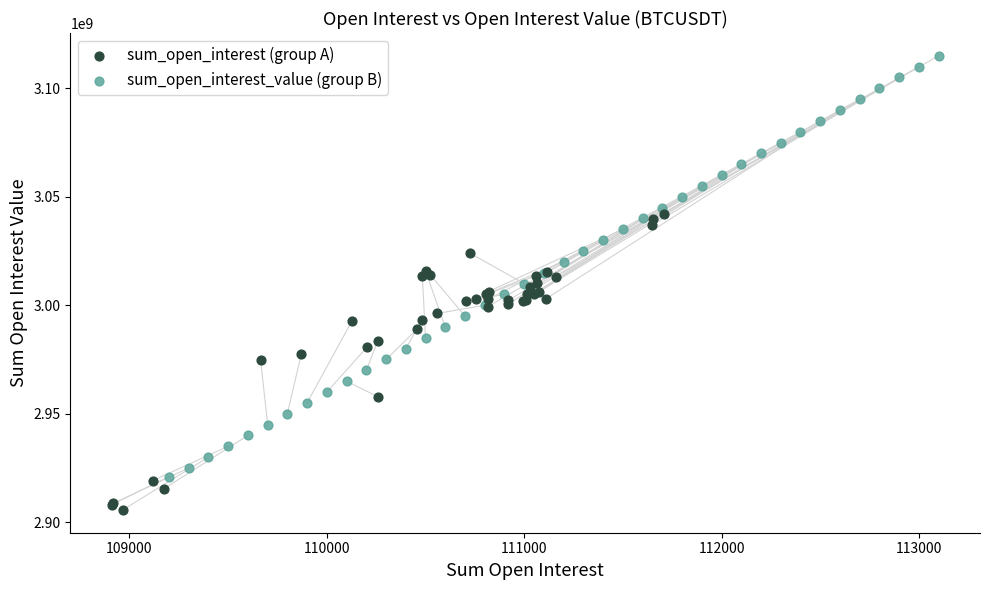

Which series contains the highest Y value?

sum_open_interest_value (group B)